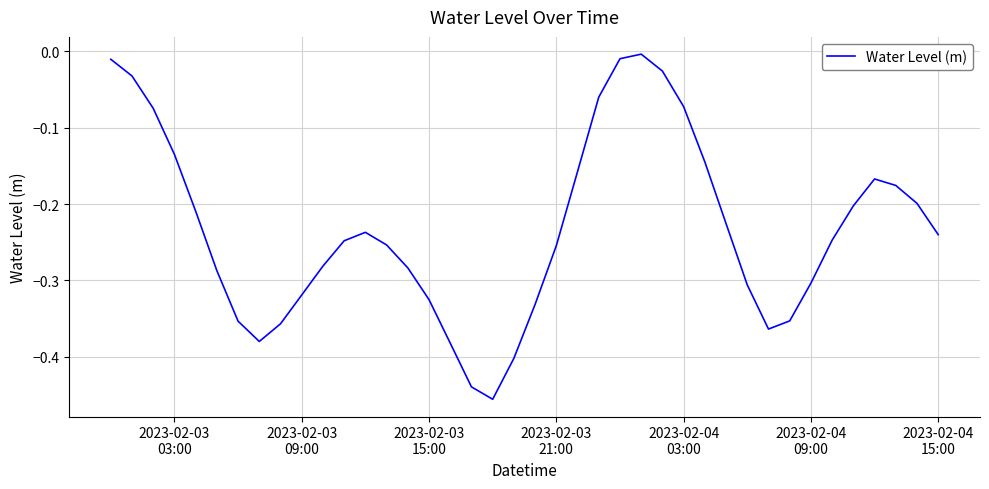

What is the difference between the maximum and minimum values?

0.5